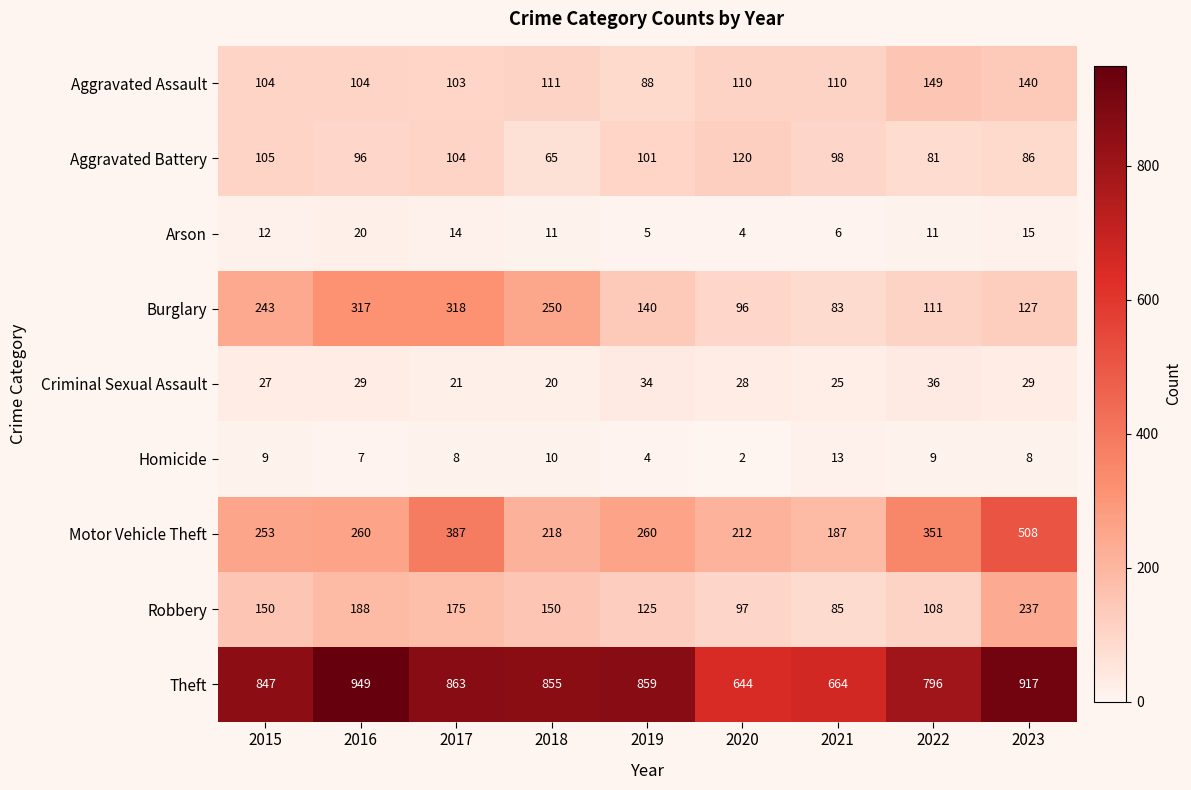

Count the number of data series in this chart.

9